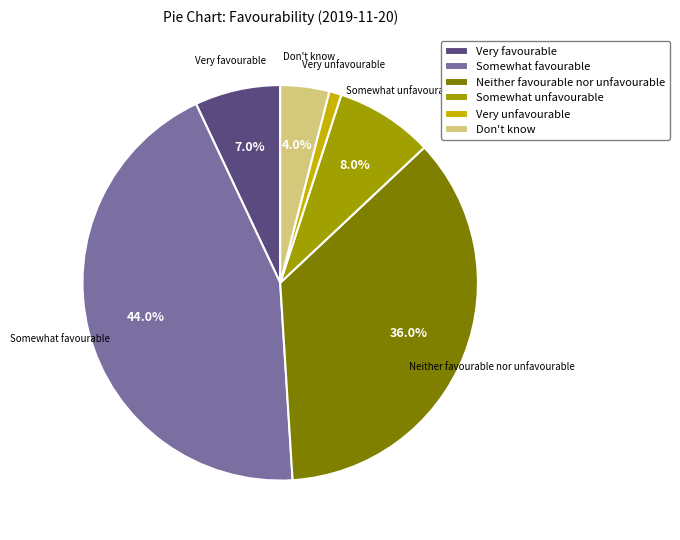

Is there a majority slice in this chart?

No